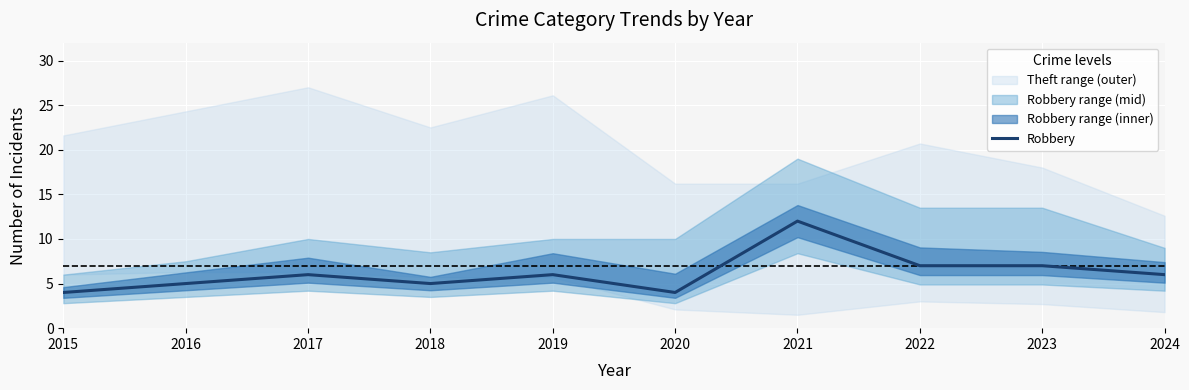

How many points are lower than both their immediate neighbors (excluding endpoints)?

2